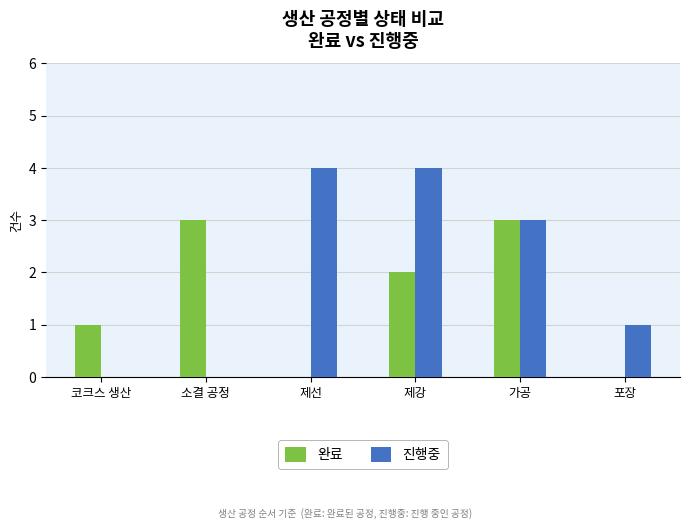

True or false: 진행중 has a value of 2 at 제강.

False